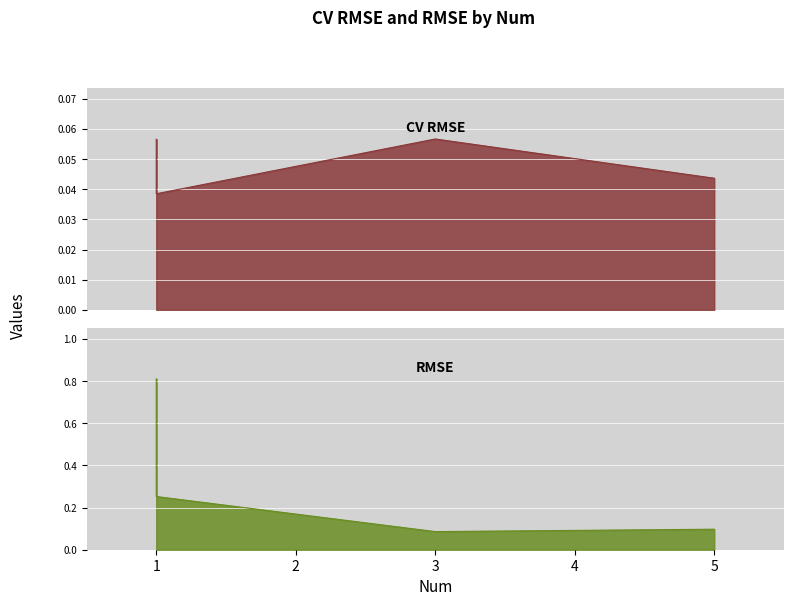

Rank the series by their average value, from highest to lowest.

RMSE, CV RMSE